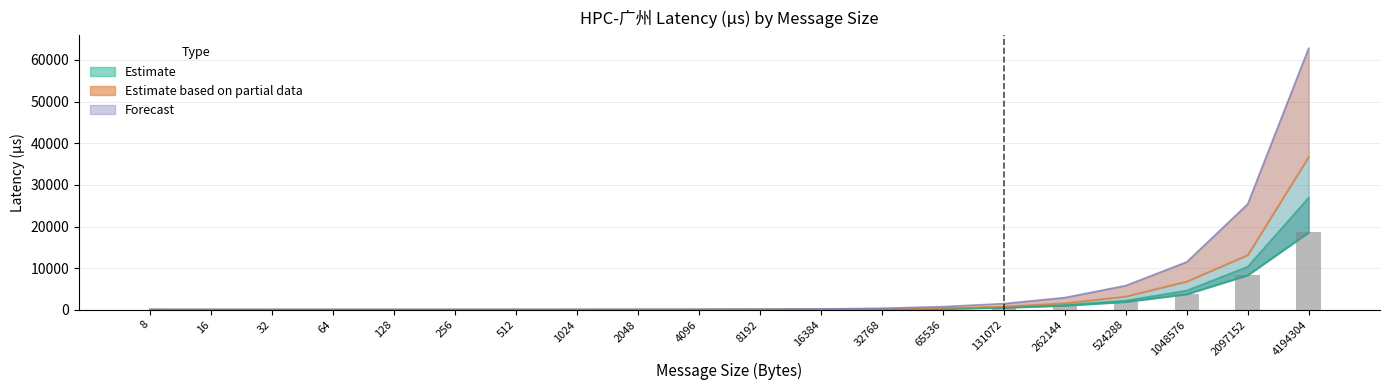

Reading left to right, transcribe all the data shown in this chart.

leaderN=1: 8=40.5	16=33.0	32=30.7	64=31.6	128=32.0	256=32.8	512=33.7	1024=36.0	2048=40.8	4096=48.6	8192=62.0	16384=86.0	32768=133.6	65536=235.5	131072=490.0	262144=996.9	524288=1891.7	1048576=3739.3	2097152=8298.5	4194304=18566.5
leaderN=2: 8=41.9	16=36.7	32=36.7	64=38.2	128=38.4	256=39.1	512=40.1	1024=42.7	2048=47.3	4096=55.7	8192=71.1	16384=96.6	32768=150.3	65536=282.3	131072=575.8	262144=1170.4	524288=2219.0	1048576=4623.6	2097152=10349.1	4194304=26947.8
leaderN=4: 8=45.6	16=38.9	32=38.9	64=40.5	128=40.9	256=41.4	512=42.4	1024=45.1	2048=50.6	4096=58.9	8192=76.4	16384=115.5	32768=200.6	65536=403.4	131072=785.2	262144=1570.8	524288=3188.2	1048576=6786.6	2097152=13133.2	4194304=36718.7
leaderN=8: 8=53.0	16=42.8	32=42.8	64=44.6	128=44.9	256=45.6	512=46.9	1024=50.1	2048=57.6	4096=70.7	8192=105.3	16384=190.3	32768=357.2	65536=750.8	131072=1470.0	262144=2918.6	524288=5804.8	1048576=11478.2	2097152=25389.1	4194304=62824.2
leaderN=1 (bar): 8=40.5	16=33.0	32=30.7	64=31.6	128=32.0	256=32.8	512=33.7	1024=36.0	2048=40.8	4096=48.6	8192=62.0	16384=86.0	32768=133.6	65536=235.5	131072=490.0	262144=996.9	524288=1891.7	1048576=3739.3	2097152=8298.5	4194304=18566.5